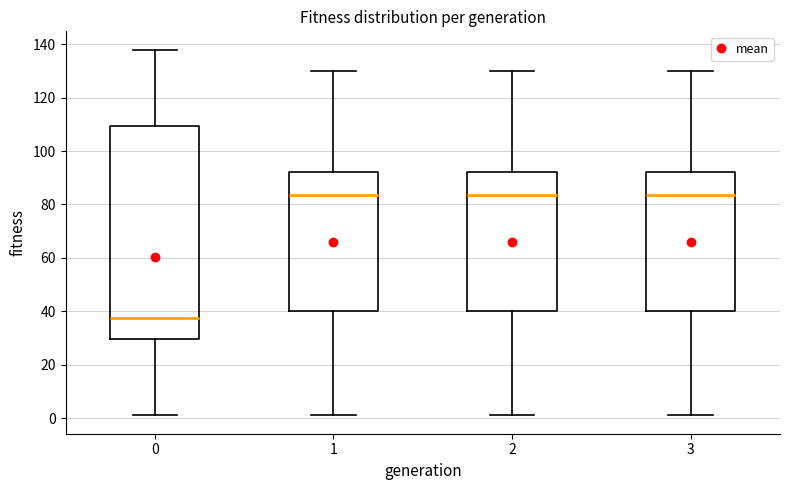

Reading left to right, transcribe this box plot: for each box, give where its median line is, the range the box spans, and where its two whiskers end, as read against the y-axis. The values are not printed on the chart, so give them approximately, as read against the axis.

0: median 38, box 30 to 110, whiskers 2 to 138
1: median 84, box 40 to 92, whiskers 2 to 130
2: median 84, box 40 to 92, whiskers 2 to 130
3: median 84, box 40 to 92, whiskers 2 to 130